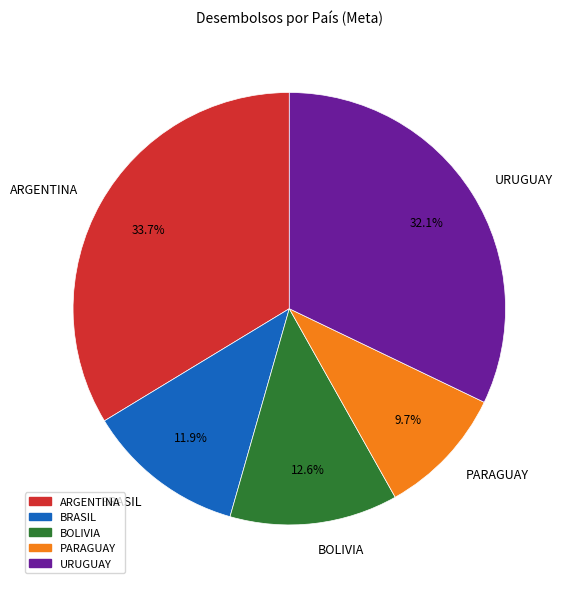

The BOLIVIA slice represents 13% of the pie. True or false?

True